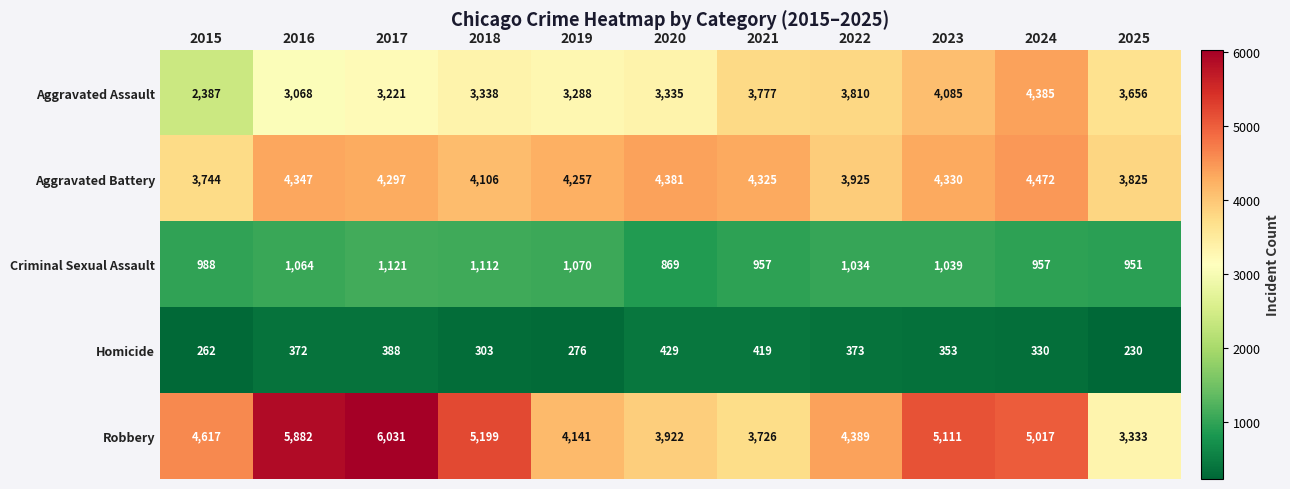

Which series has the largest total across all categories?

Robbery